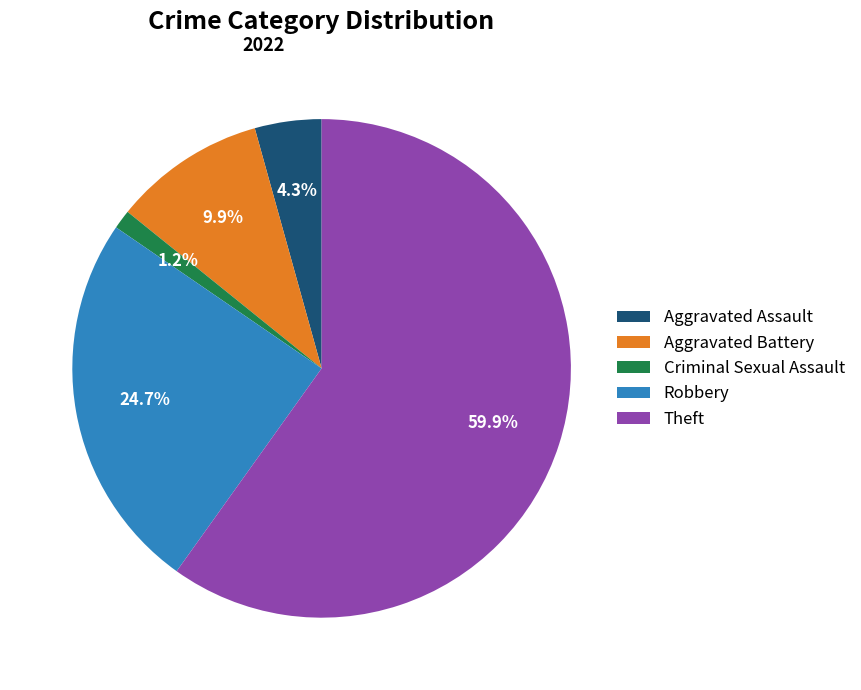

Which slice represents more than half of the pie?

Theft